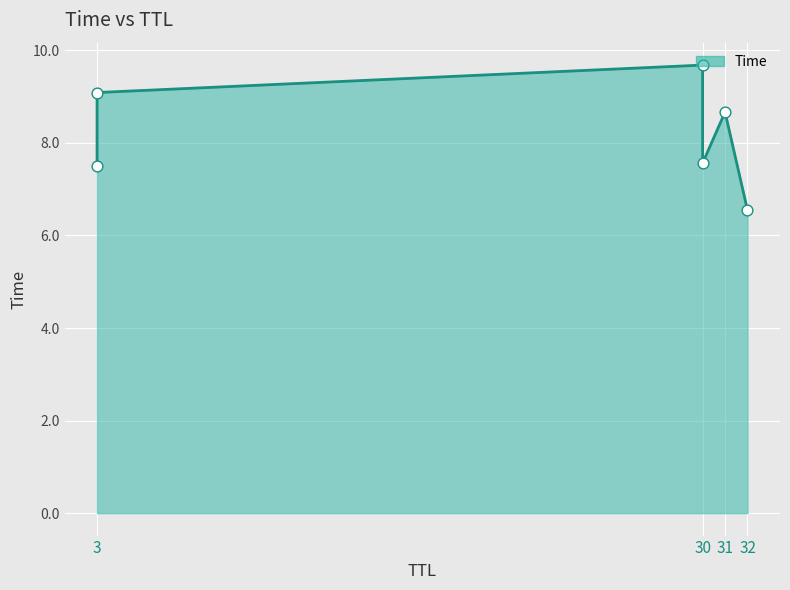

What is the change in value from 32 to 31?

+2.1